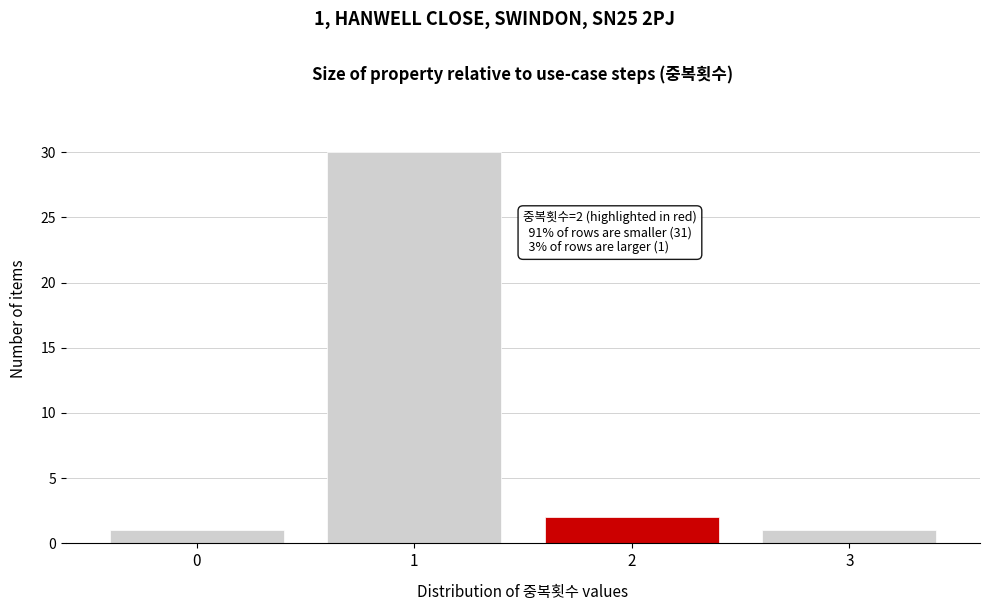

Over which range of the x-axis is the bar tallest?

0.5 to 1.5